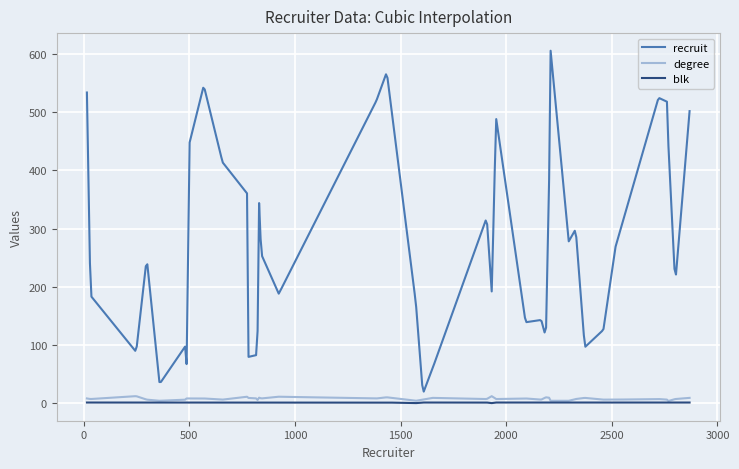

True or false: recruit has more than 0 points higher than both neighbors.

True